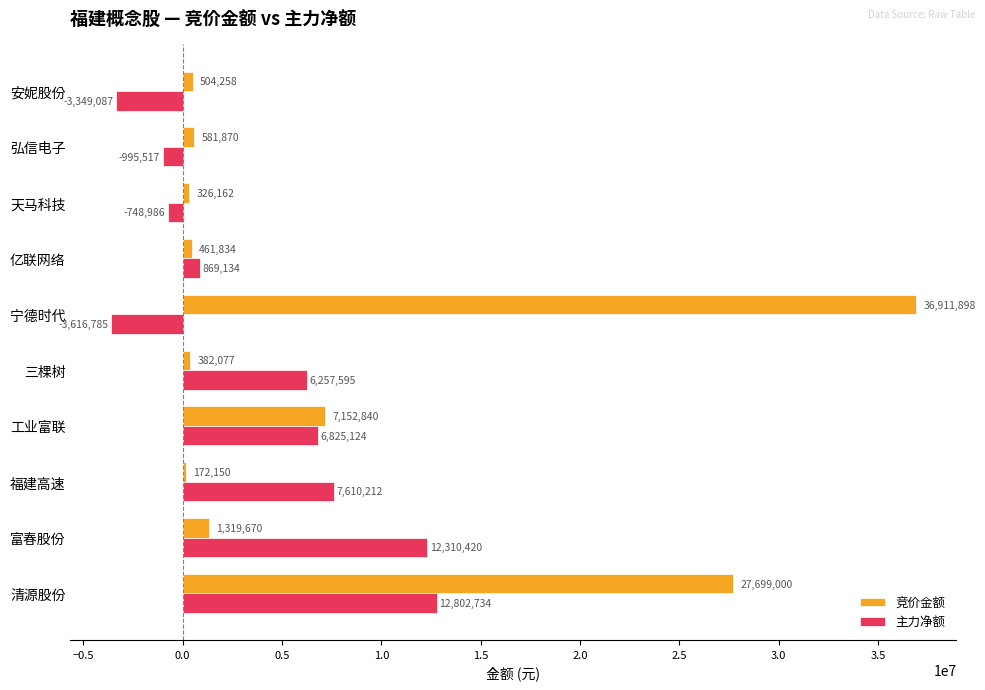

Which series changed the most between 三棵树 and 天马科技?

主力净额